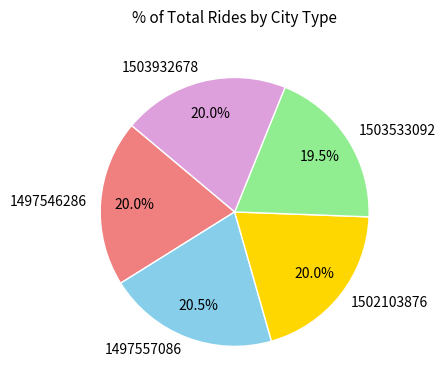

Is 1497557086 the majority of the pie?

No